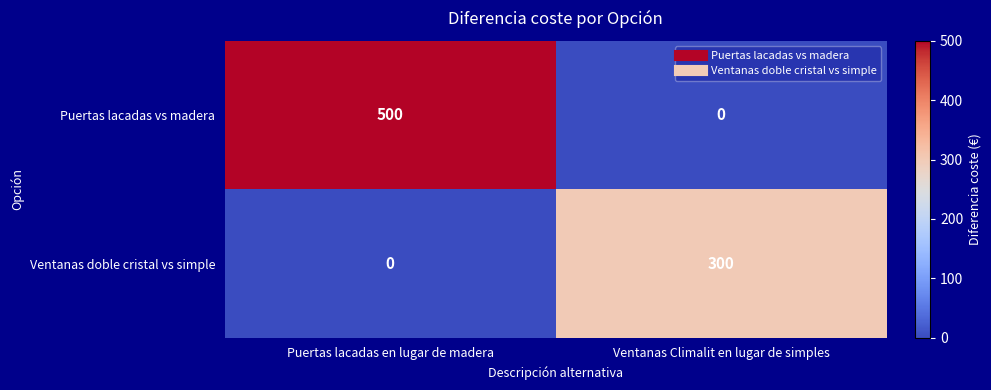

At Ventanas Climalit en lugar de simples, list the series in order from largest to smallest.

Ventanas doble cristal vs simple, Puertas lacadas vs madera